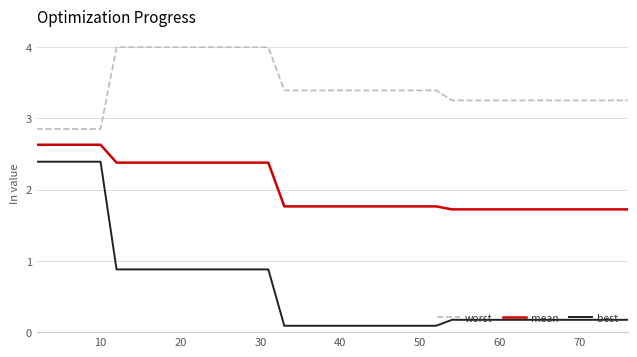

What is the lowest value of the best series?

0.1